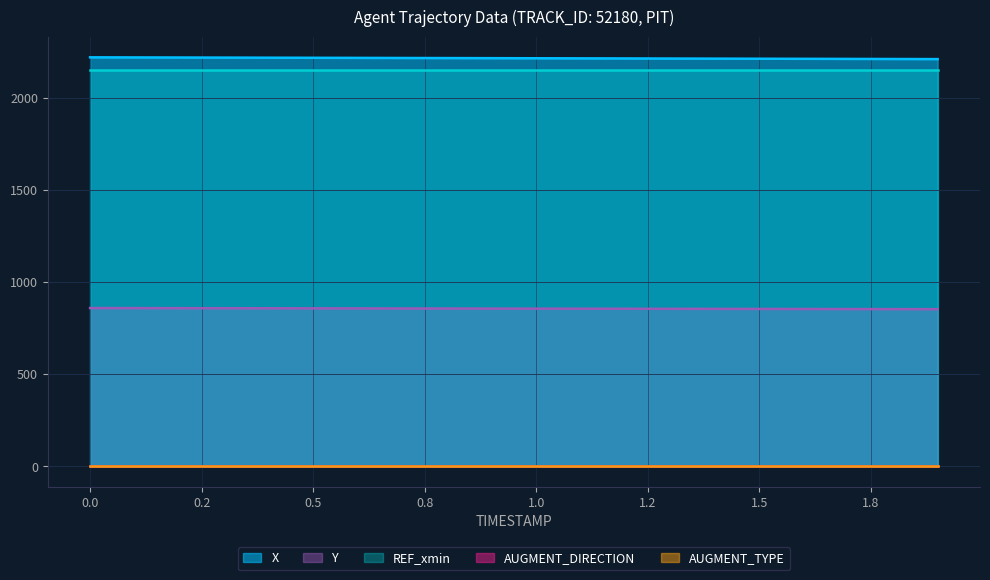

True or false: REF_xmin has more than 2 interior local peaks.

False